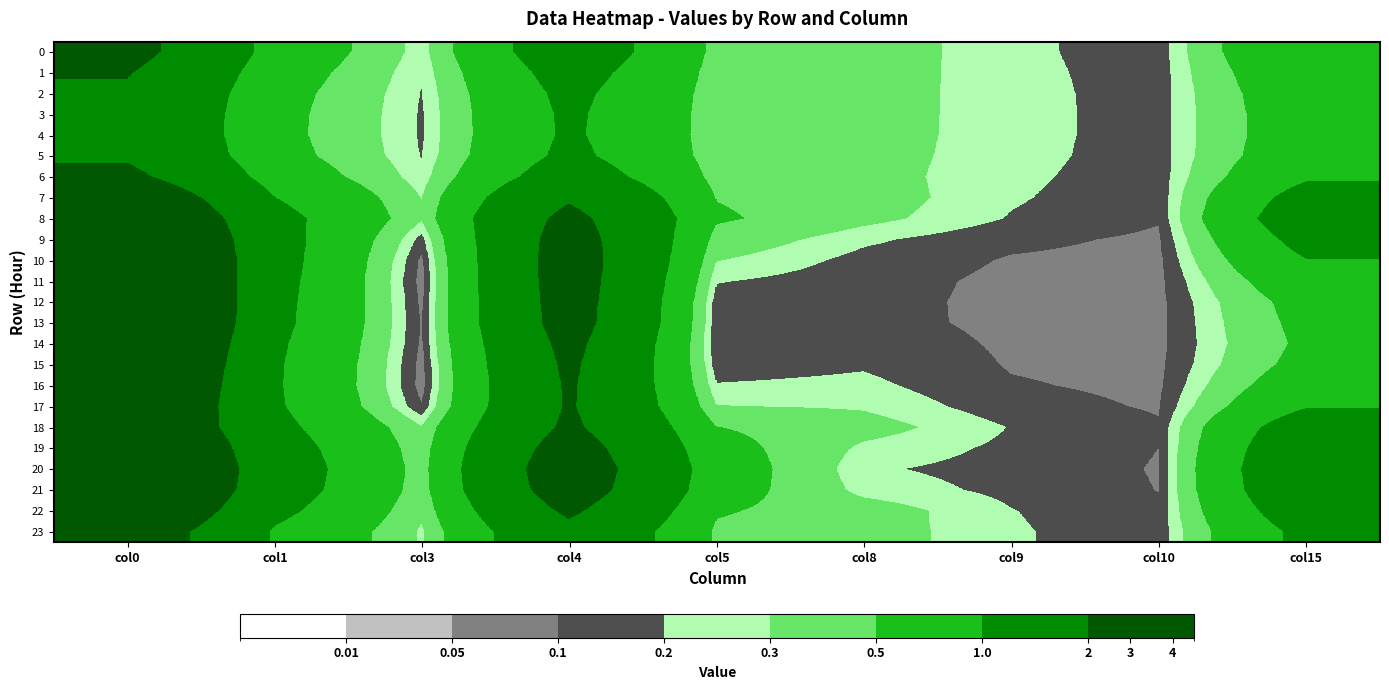

Reading left to right, list all the values displayed in this chart.

0: col0=2.4	col1=0.8	col3=0.2	col4=1.5	col5=0.4	col8=0.4	col9=0.2	col10=0.1	col15=1.0
1: col0=2.1	col1=0.7	col3=0.2	col4=1.3	col5=0.4	col8=0.4	col9=0.2	col10=0.1	col15=0.8
2: col0=1.9	col1=0.6	col3=0.2	col4=1.1	col5=0.4	col8=0.4	col9=0.2	col10=0.1	col15=0.8
3: col0=1.8	col1=0.6	col3=0.2	col4=1.1	col5=0.4	col8=0.4	col9=0.2	col10=0.1	col15=0.7
4: col0=1.8	col1=0.6	col3=0.2	col4=1.1	col5=0.4	col8=0.4	col9=0.2	col10=0.1	col15=0.7
5: col0=1.9	col1=0.6	col3=0.2	col4=1.1	col5=0.4	col8=0.4	col9=0.2	col10=0.1	col15=0.8
6: col0=2.3	col1=0.8	col3=0.2	col4=1.4	col5=0.4	col8=0.4	col9=0.2	col10=0.1	col15=0.9
7: col0=3.0	col1=1.0	col3=0.3	col4=1.9	col5=0.5	col8=0.4	col9=0.2	col10=0.1	col15=1.2
8: col0=3.6	col1=1.2	col3=0.3	col4=2.3	col5=0.5	col8=0.3	col9=0.2	col10=0.1	col15=1.4
9: col0=4.0	col1=1.2	col3=0.2	col4=2.5	col5=0.4	col8=0.2	col9=0.1	col10=0.1	col15=1.2
10: col0=4.3	col1=1.2	col3=0.1	col4=2.5	col5=0.3	col8=0.2	col9=0.1	col10=0.1	col15=1.0
11: col0=4.4	col1=1.2	col3=0.1	col4=2.5	col5=0.2	col8=0.1	col9=0.1	col10=0.1	col15=0.8
12: col0=4.4	col1=1.2	col3=0.1	col4=2.5	col5=0.1	col8=0.1	col9=0.1	col10=0.1	col15=0.6
13: col0=4.4	col1=1.2	col3=0.1	col4=2.4	col5=0.1	col8=0.1	col9=0.1	col10=0.1	col15=0.6
14: col0=4.1	col1=1.1	col3=0.1	col4=2.3	col5=0.1	col8=0.2	col9=0.1	col10=0.1	col15=0.6
15: col0=3.9	col1=1.1	col3=0.1	col4=2.2	col5=0.1	col8=0.2	col9=0.1	col10=0.1	col15=0.6
16: col0=3.7	col1=1.1	col3=0.1	col4=2.1	col5=0.2	col8=0.2	col9=0.1	col10=0.1	col15=0.7
17: col0=3.5	col1=1.1	col3=0.1	col4=2.1	col5=0.3	col8=0.3	col9=0.1	col10=0.1	col15=1.0
18: col0=3.4	col1=1.2	col3=0.3	col4=2.2	col5=0.5	col8=0.4	col9=0.2	col10=0.1	col15=1.4
19: col0=3.8	col1=1.3	col3=0.4	col4=2.5	col5=0.6	col8=0.3	col9=0.2	col10=0.1	col15=1.6
20: col0=4.1	col1=1.3	col3=0.4	col4=2.7	col5=0.7	col8=0.2	col9=0.2	col10=0.1	col15=1.7
21: col0=4.0	col1=1.3	col3=0.4	col4=2.6	col5=0.6	col8=0.3	col9=0.2	col10=0.1	col15=1.6
22: col0=3.4	col1=1.2	col3=0.3	col4=2.2	col5=0.5	col8=0.4	col9=0.2	col10=0.1	col15=1.4
23: col0=2.8	col1=0.9	col3=0.3	col4=1.8	col5=0.5	col8=0.4	col9=0.2	col10=0.1	col15=1.2